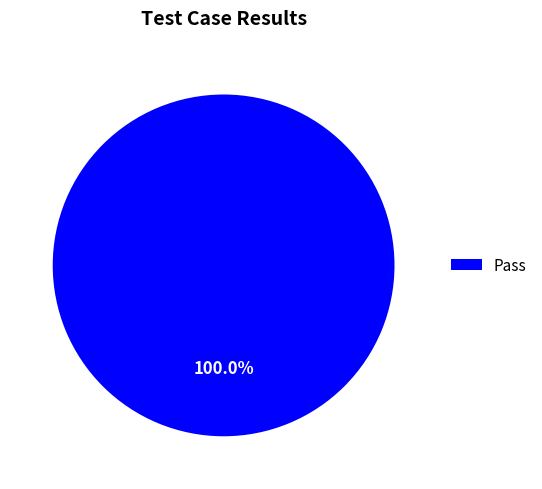

Does Pass account for over 50% of the chart?

Yes